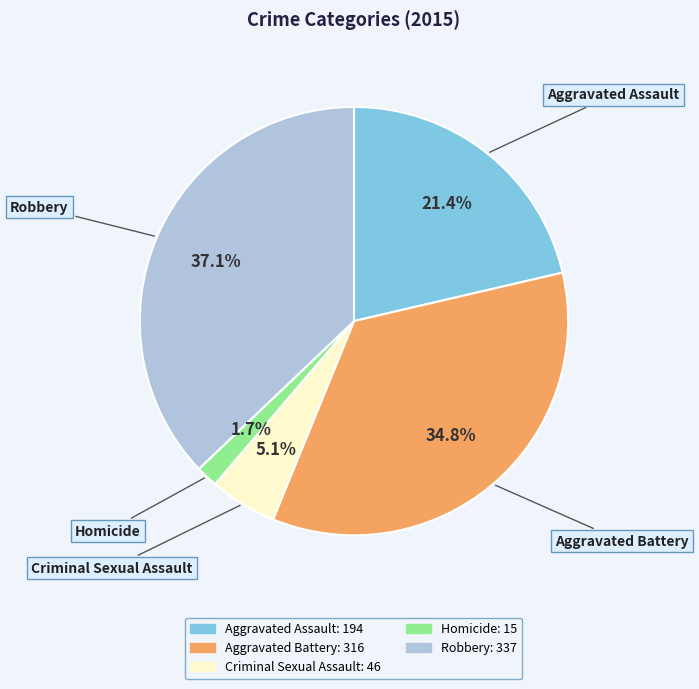

Which has a higher value, Criminal Sexual Assault or Robbery?

Robbery